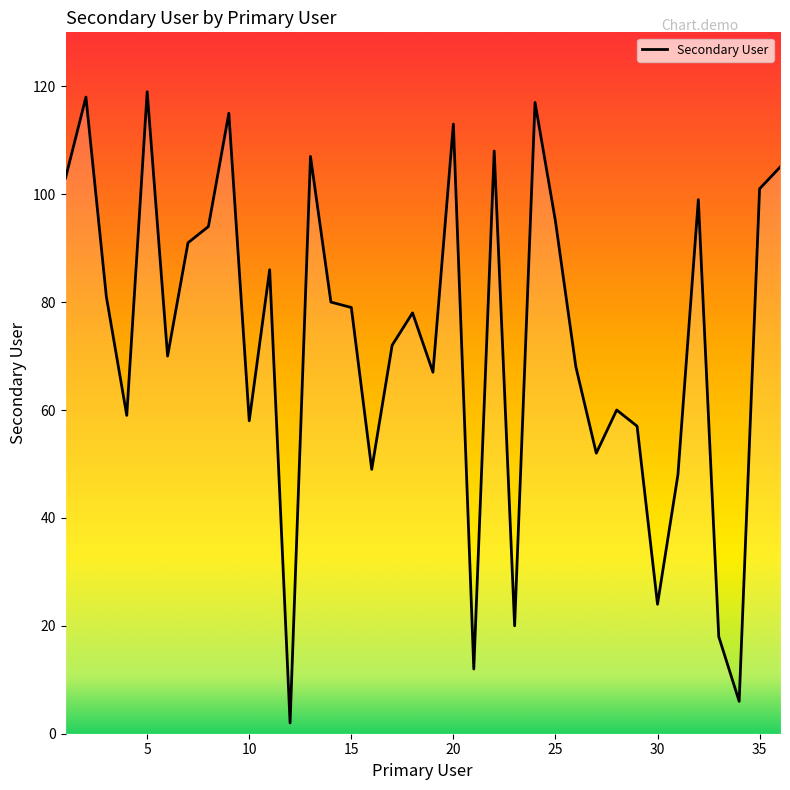

Reading left to right, transcribe all the data shown in this chart.

103	118	81	59	119	70	91	94	115	58	86	2	107	80	79	49	72	78	67	113	12	108	20	117	95	68	52	60	57	24	48	99	18	6	101	105